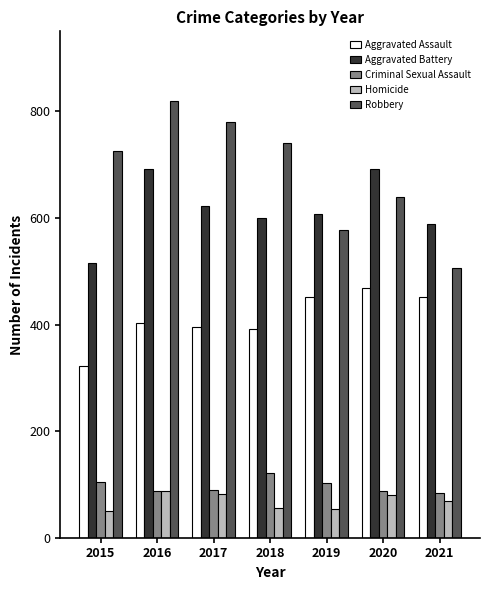

Are the bars grouped side by side (vs. stacked)?

Yes